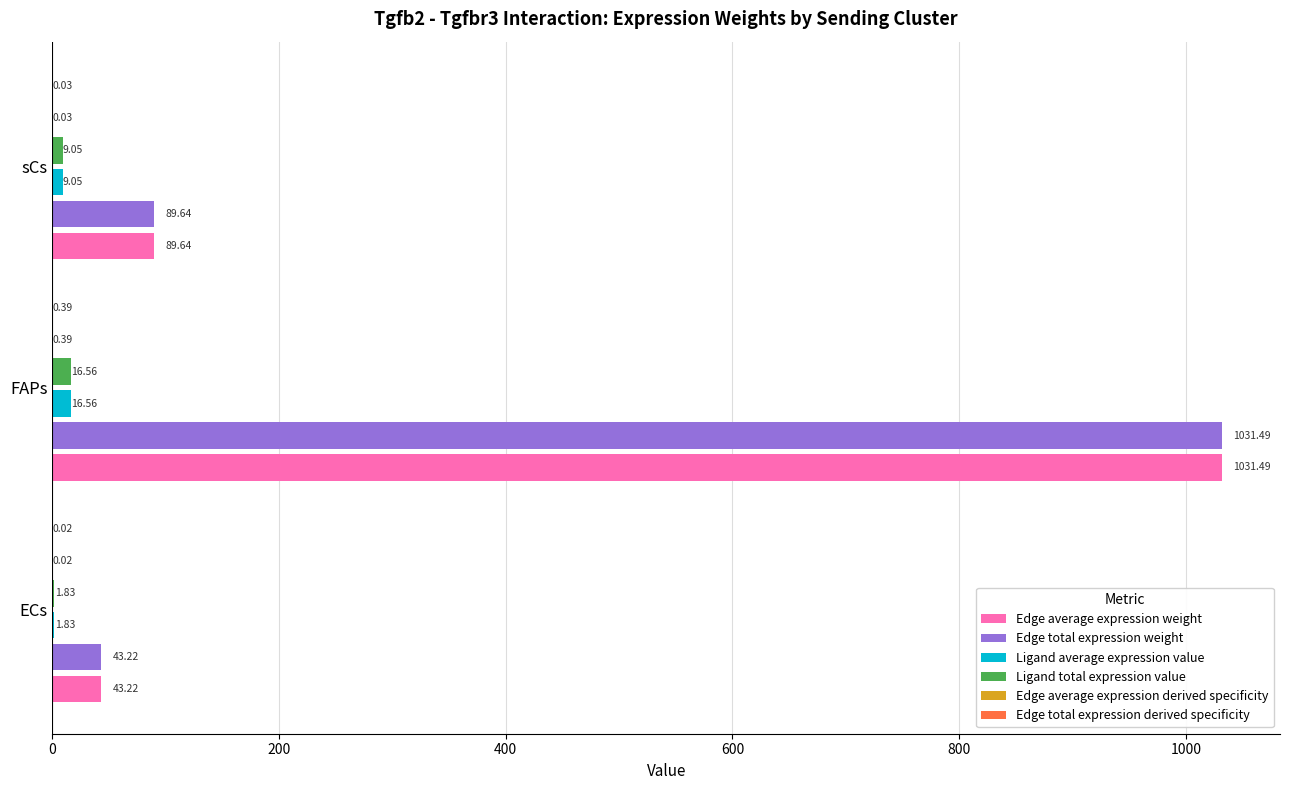

What is the sum of the Ligand total expression value values at sCs and FAPs?

25.6